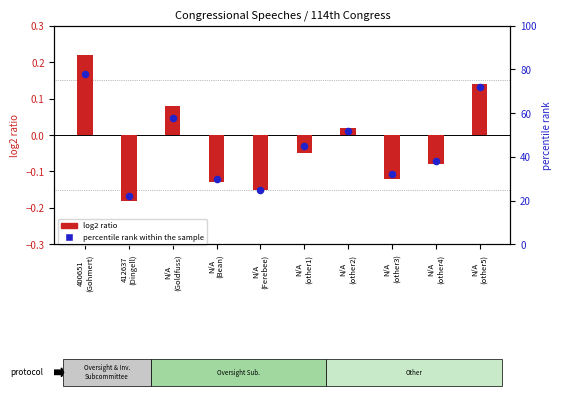

What are all the series names shown in the legend?

log2 ratio, percentile rank within the sample